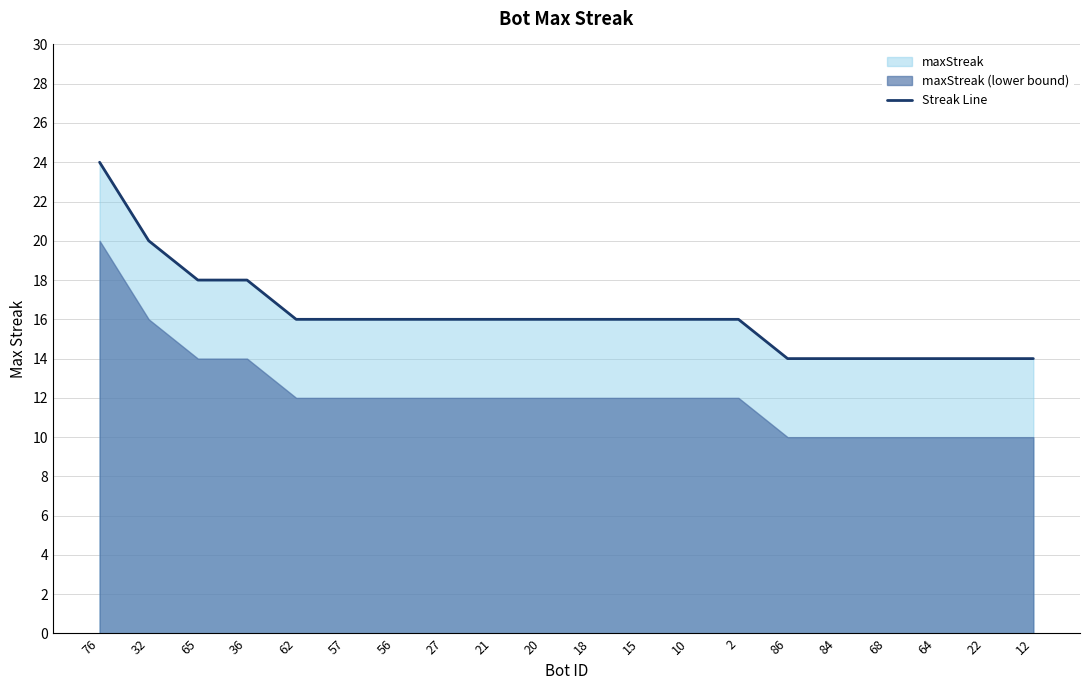

Reading left to right, list all the values displayed in this chart.

76=24	32=20	65=18	36=18	62=16	57=16	56=16	27=16	21=16	20=16	18=16	15=16	10=16	2=16	86=14	84=14	68=14	64=14	22=14	12=14